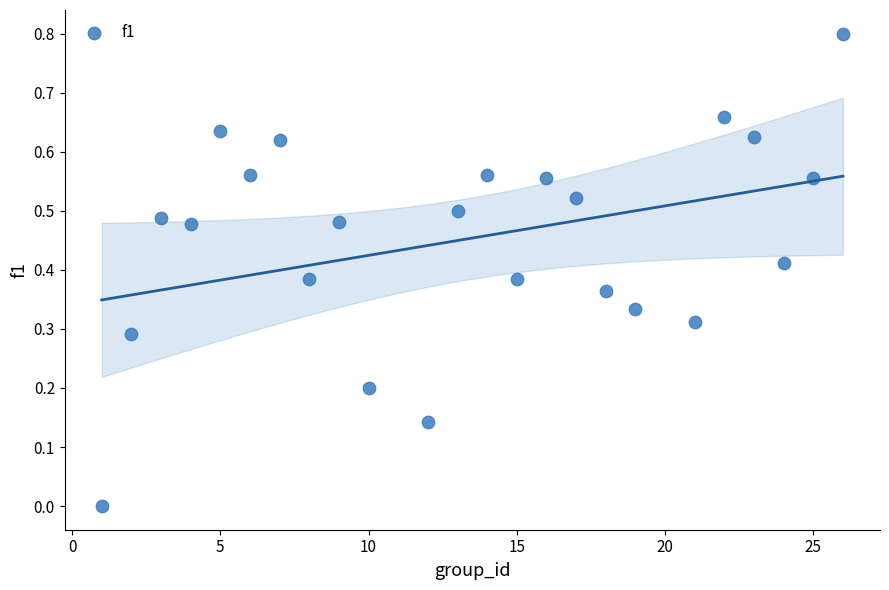

What is the range of Y values (max minus min)?

0.8